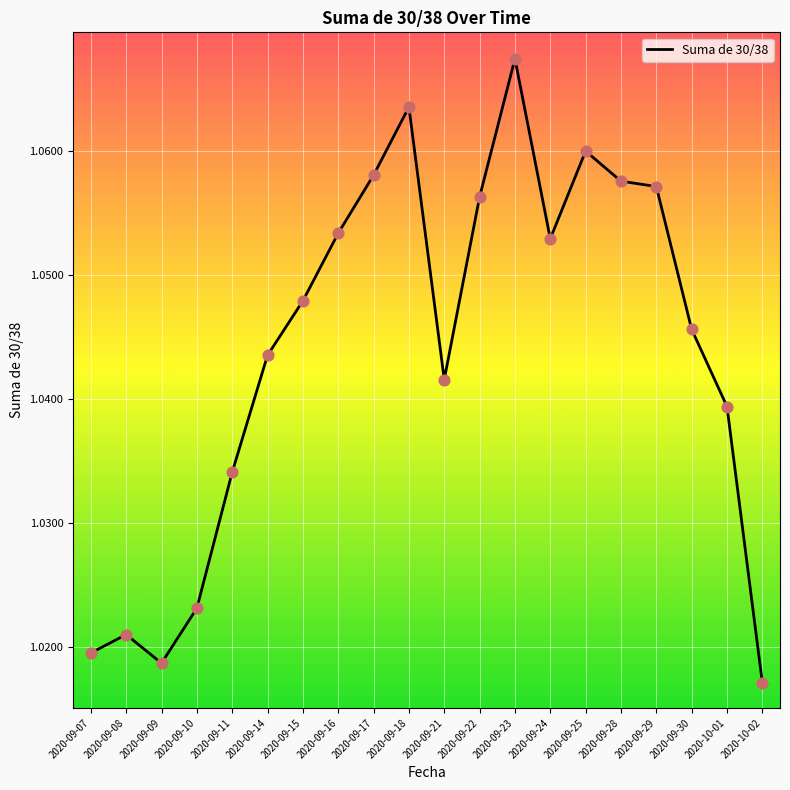

Between 2020-09-30 and 2020-09-21, which is larger?

2020-09-30